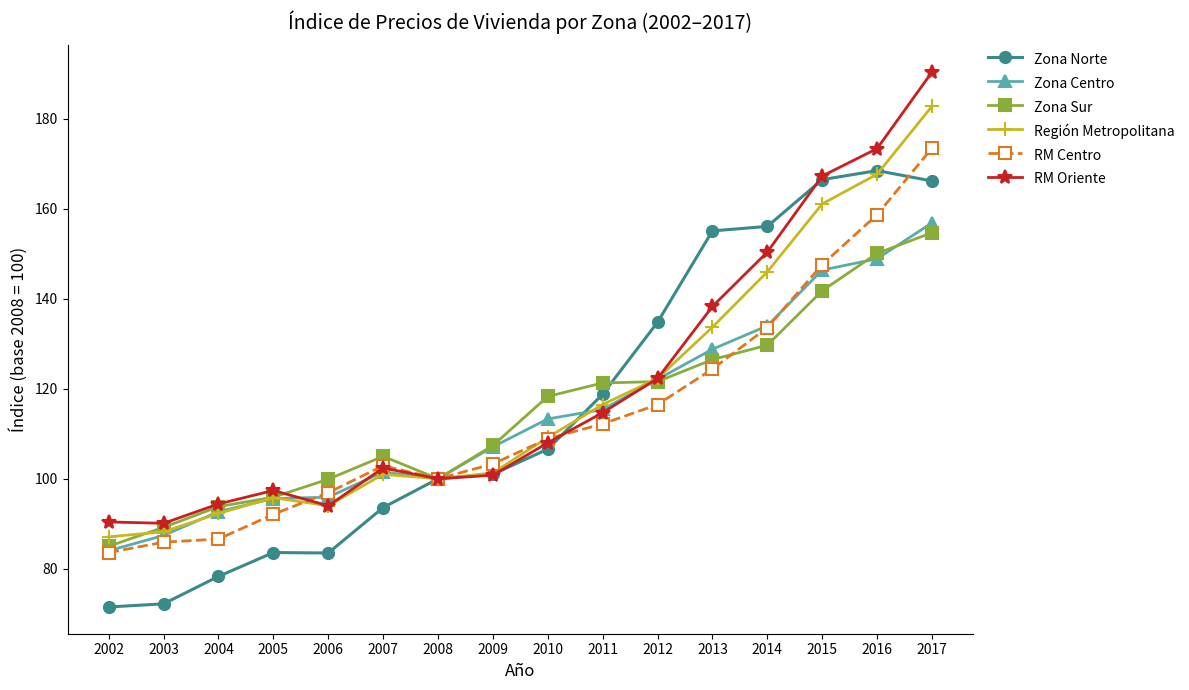

How many data points in Región Metropolitana are less than 109?

8